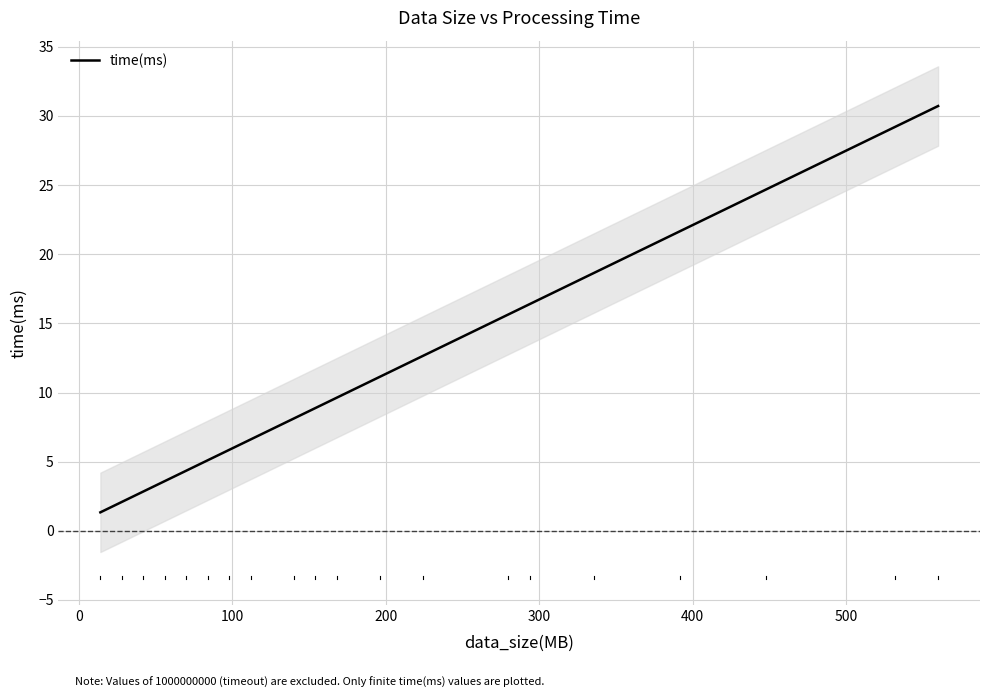

What is the highest value of the time(ms) series?

30.7